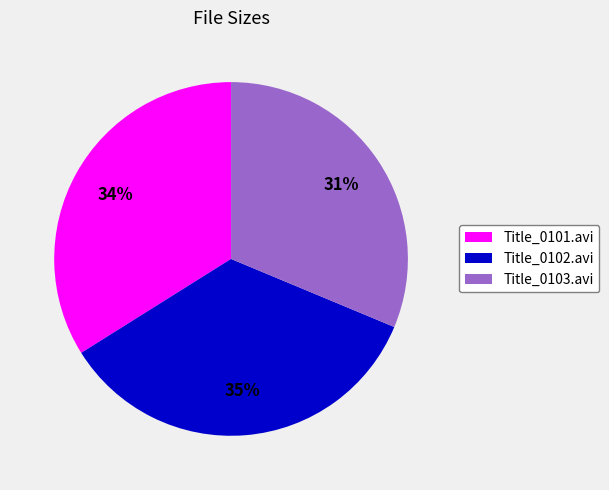

To the nearest percent, what is the difference between the largest and smallest slice percentages?

4%